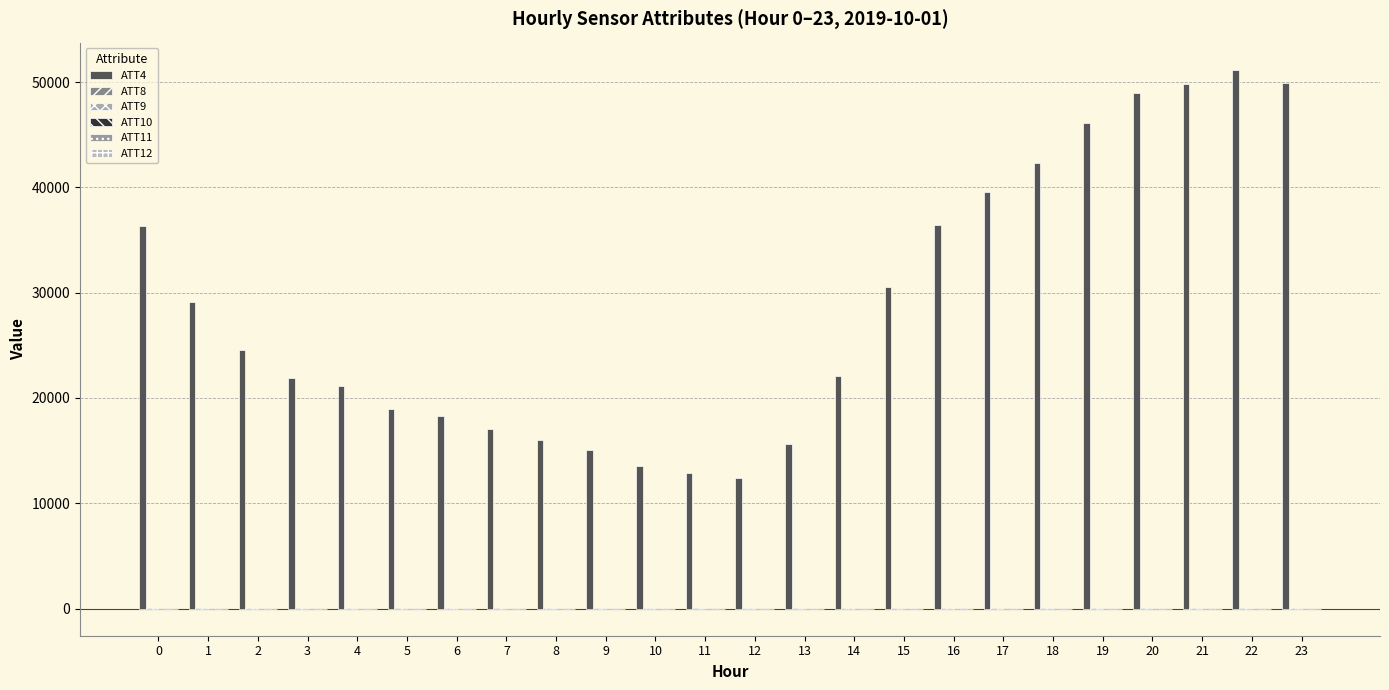

Does the chart contain stacked bars?

No